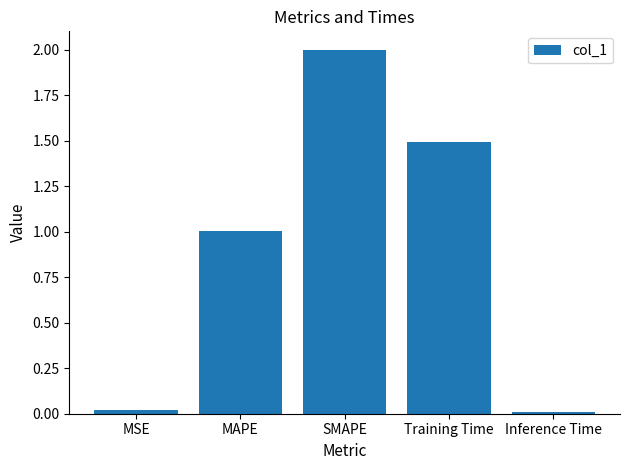

Count the number of categories in the chart.

5